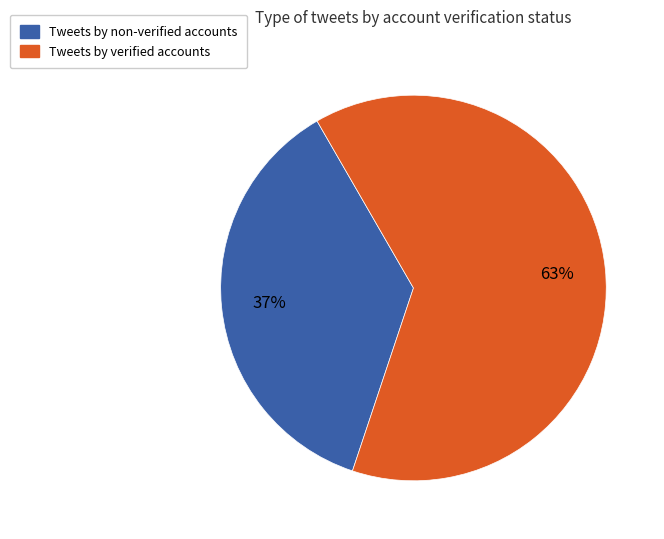

Is there a majority slice in this chart?

Yes